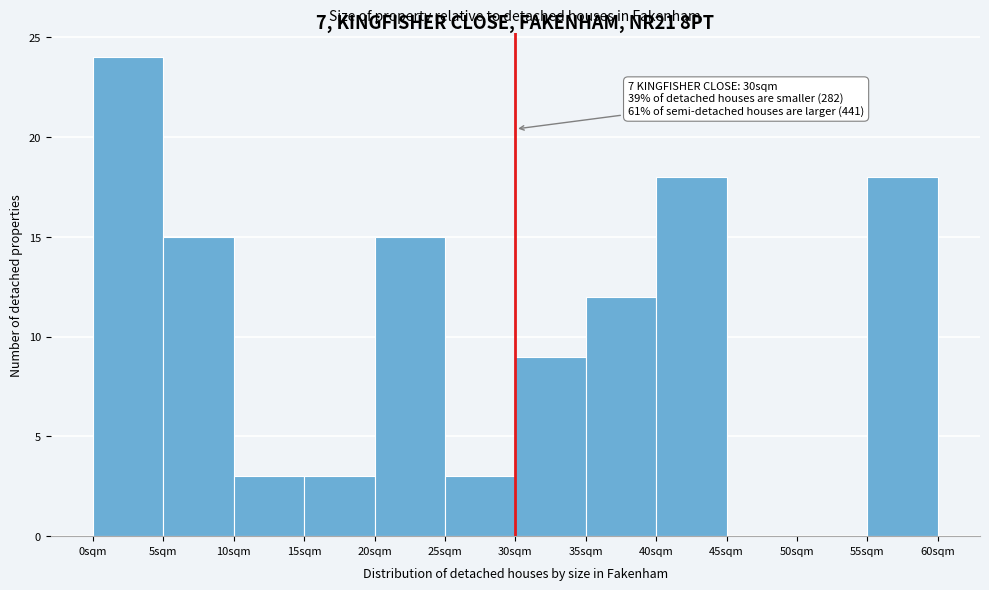

Over which range of the x-axis is the bar tallest?

0 to 5